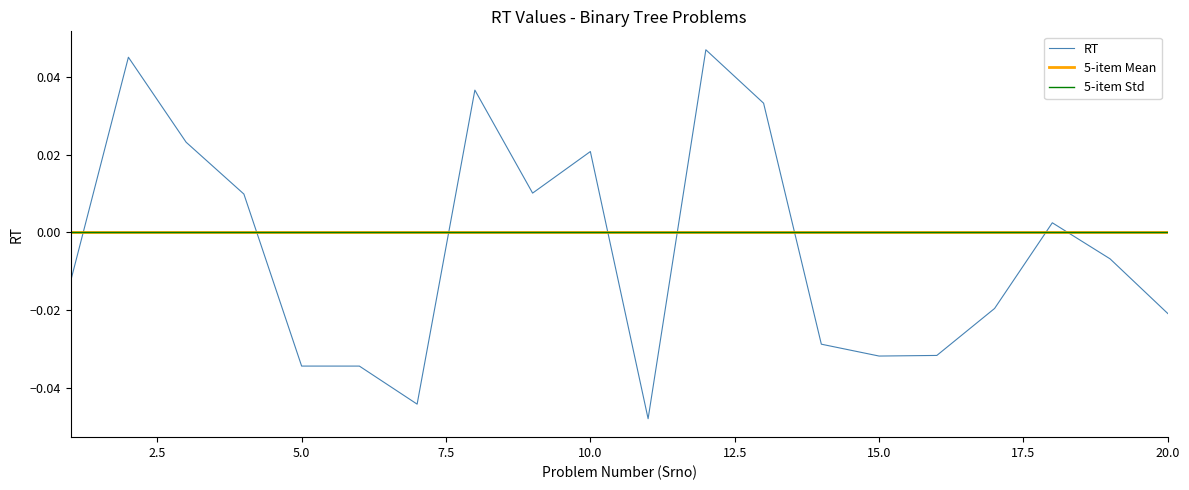

Is this an area chart (filled region under the line)?

No